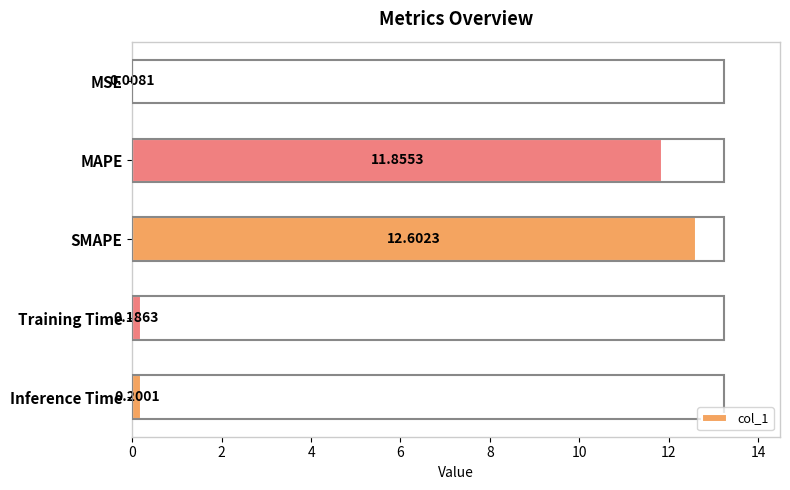

What is the maximum value shown in the chart?

12.6